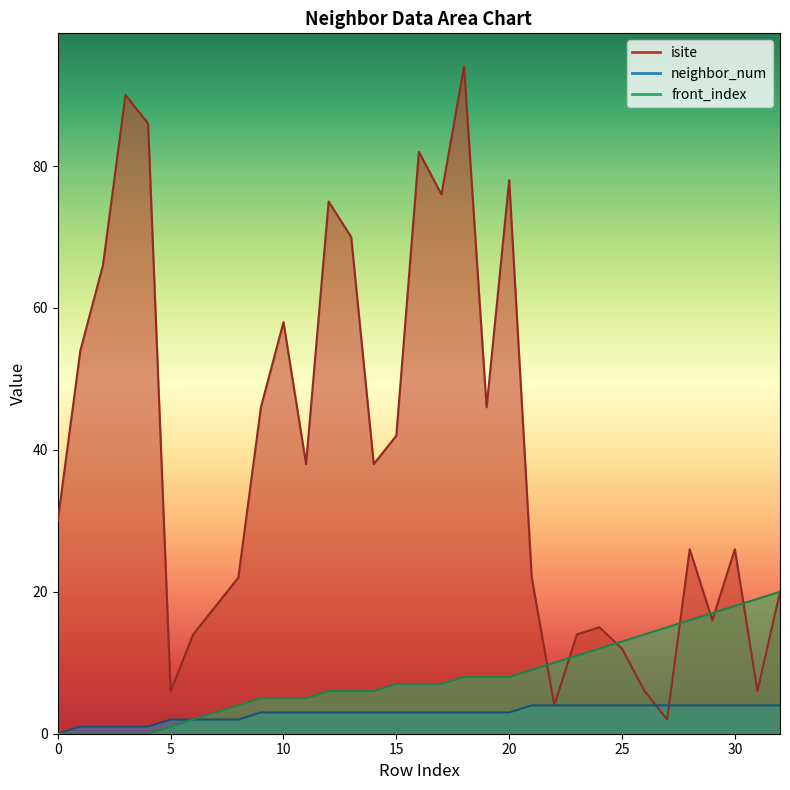

What is the total value across all series at 25?

29